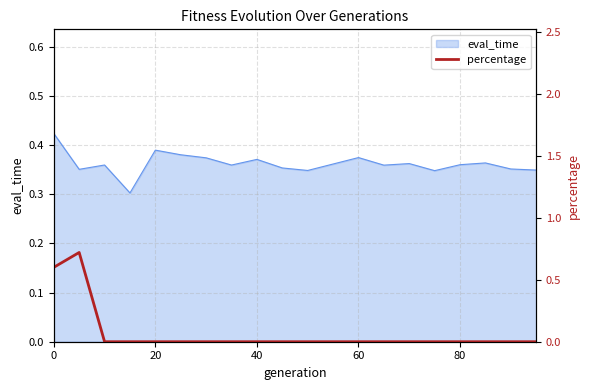

What is the sum of all values?

1.3